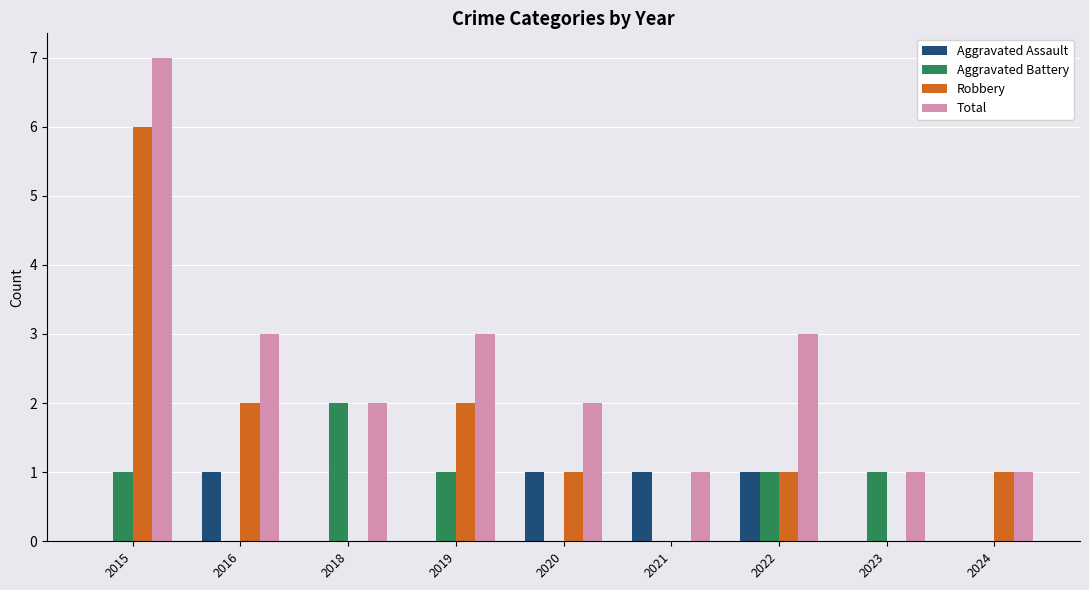

Between 2015 and 2018, which series saw the biggest shift?

Robbery